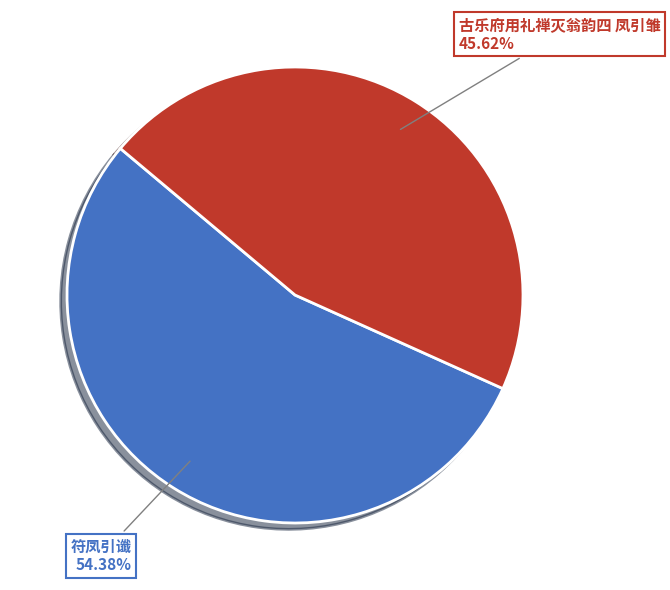

True or false: 符凤引谶 accounts for 64% of the total.

False